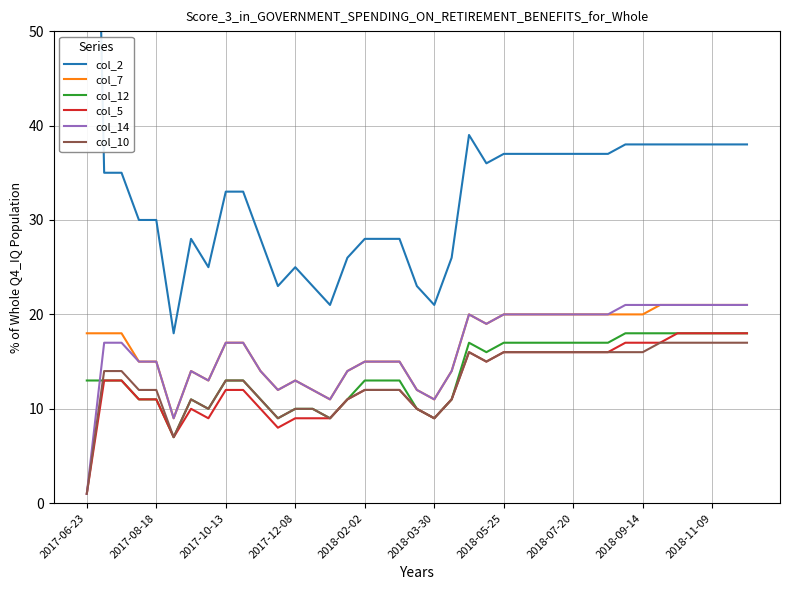

How many interior local valleys does the col_5 series have?

5